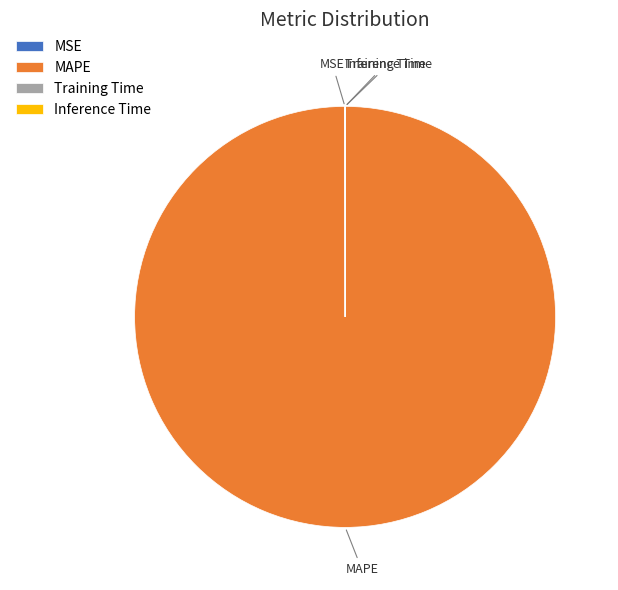

Which category accounts for the majority?

MAPE